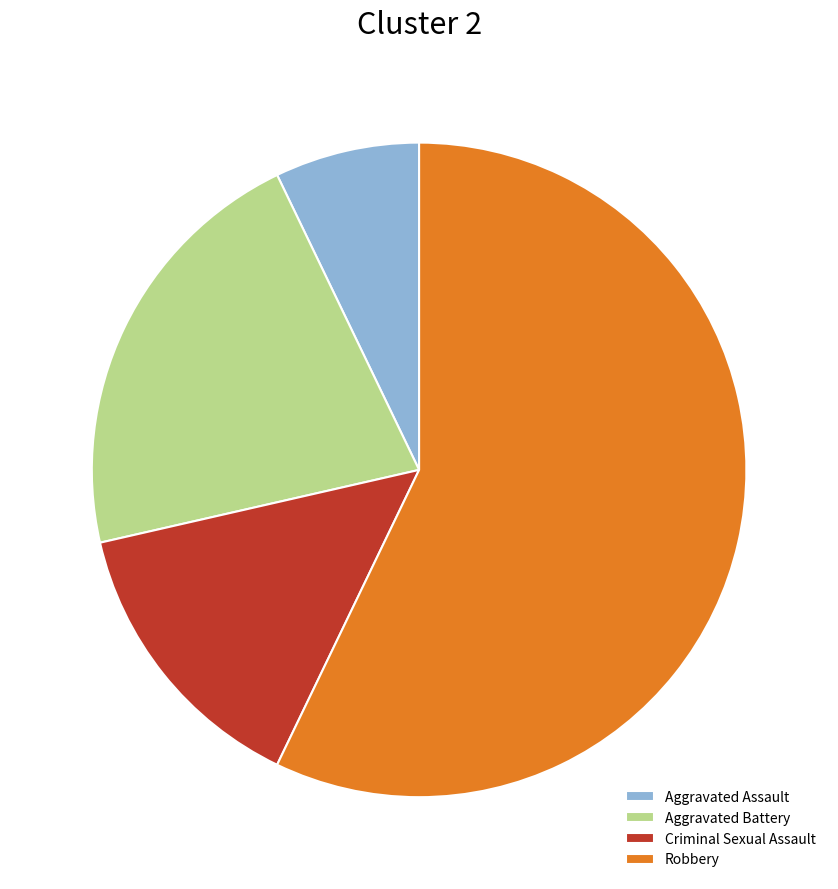

Count the number of slices in the pie.

4